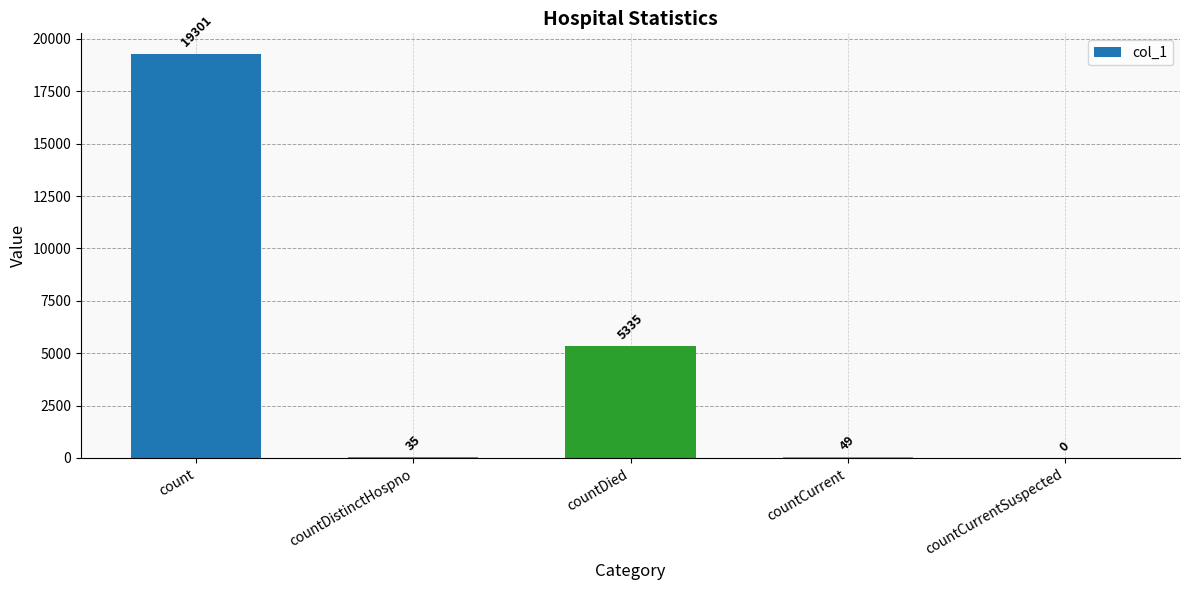

Count the number of data series in this chart.

1